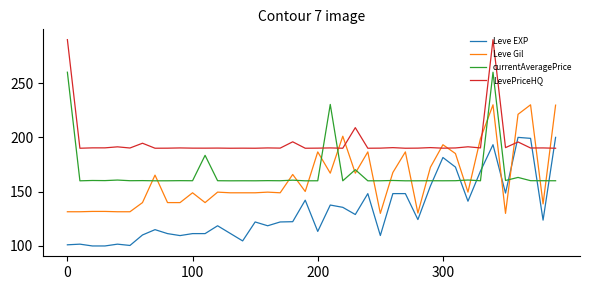

What is the minimum value shown in the chart?

100.0